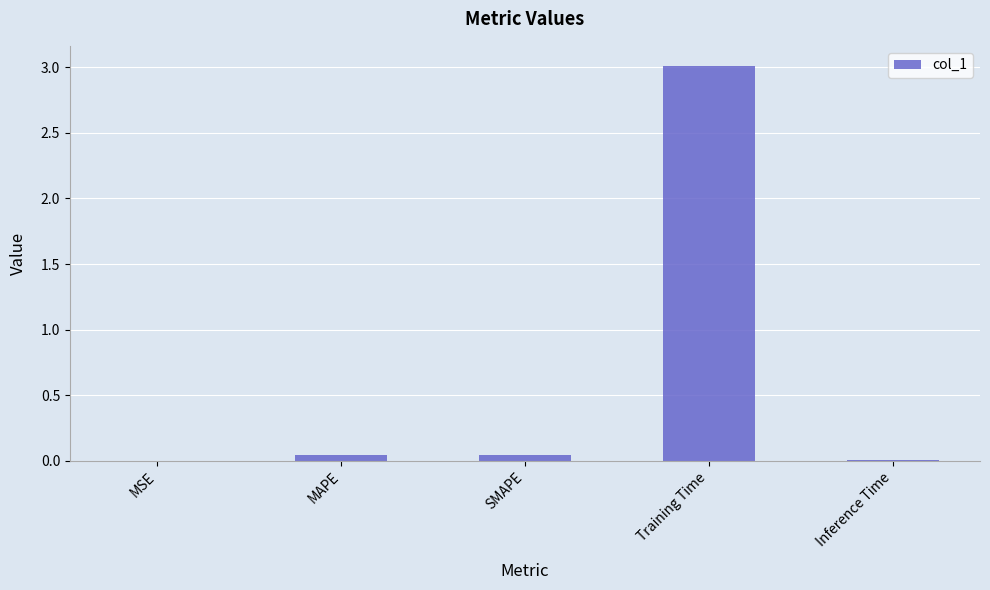

Which has a higher value, Training Time or MSE?

Training Time